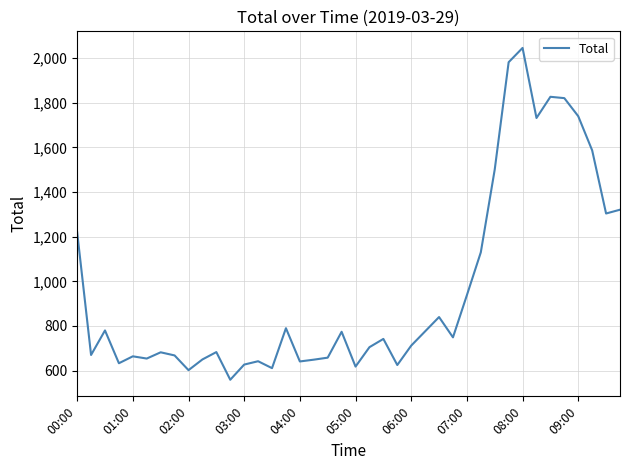

What is the greatest value displayed?

2046